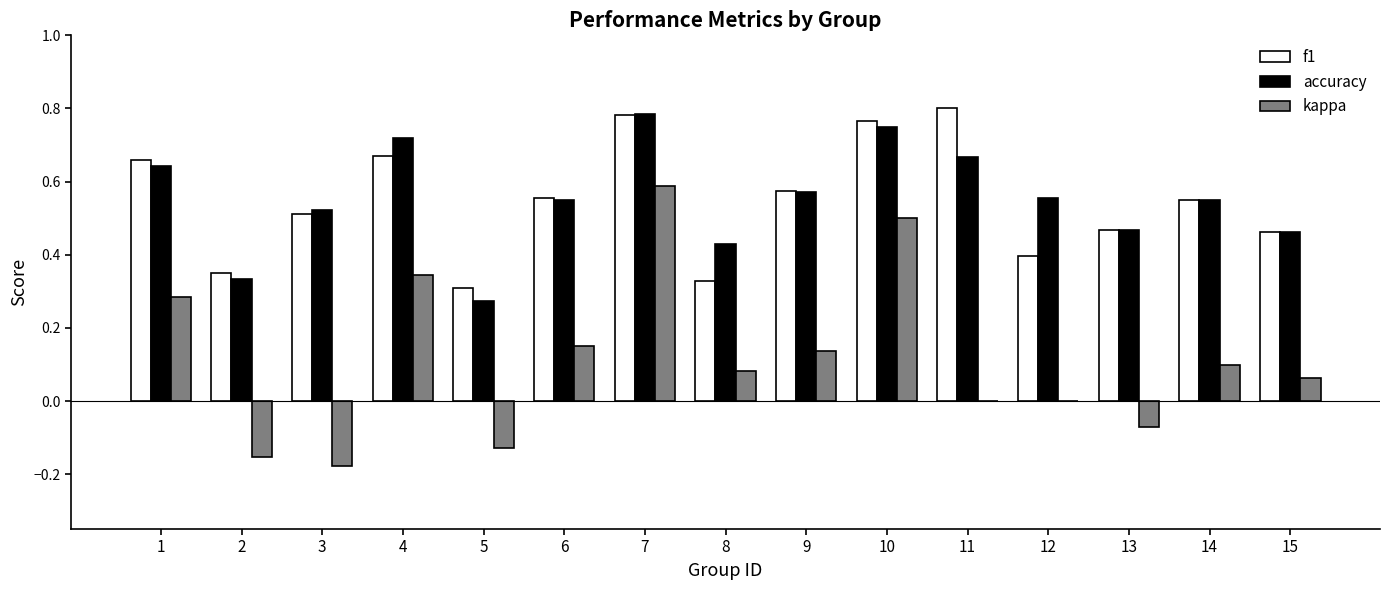

At which category is the sum across all series the highest?

7